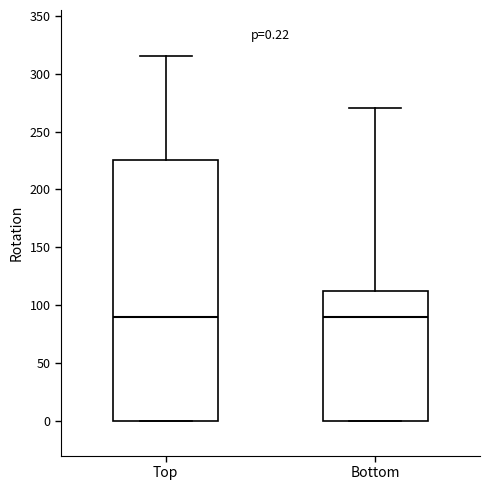

Comparing the boxes themselves (not the whiskers), which one is the tallest?

Top